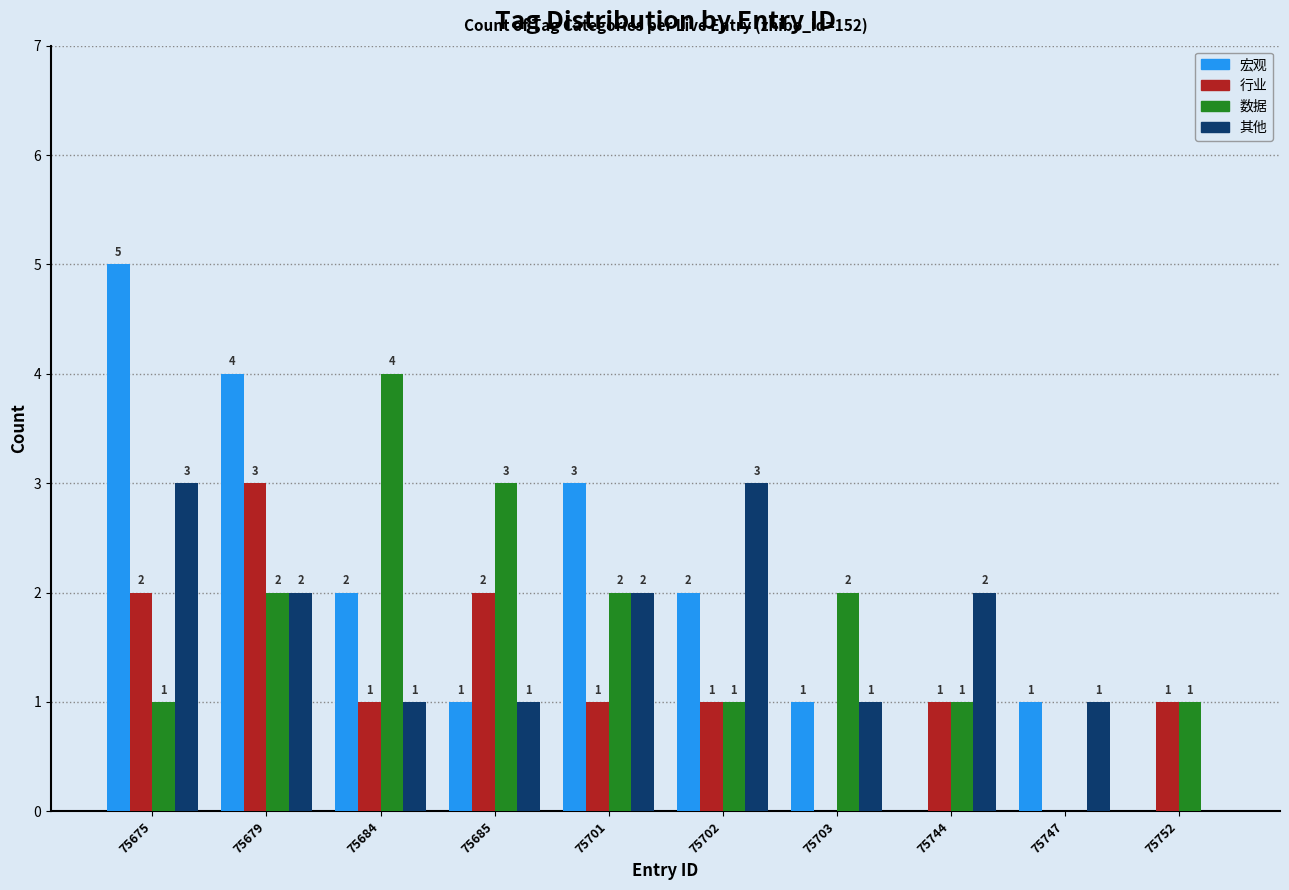

Which series changed the most between 75702 and 75744?

宏观